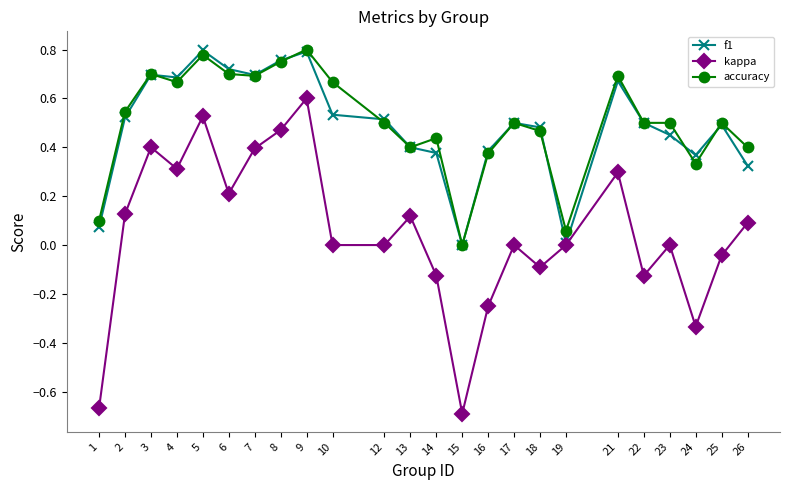

Which label corresponds to the smallest value in the chart?

15